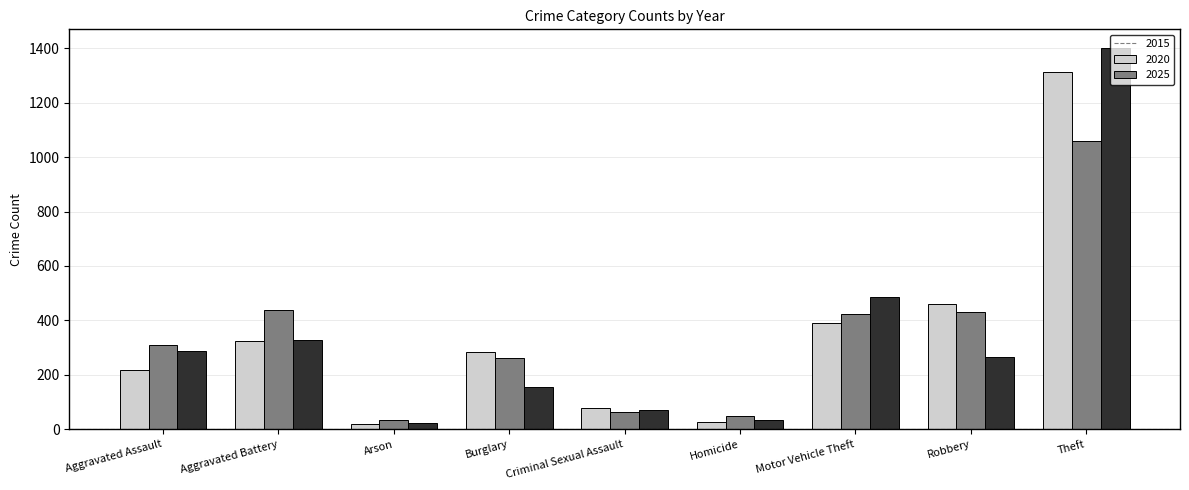

What is the label of the 5th bar from the right?

Criminal Sexual Assault